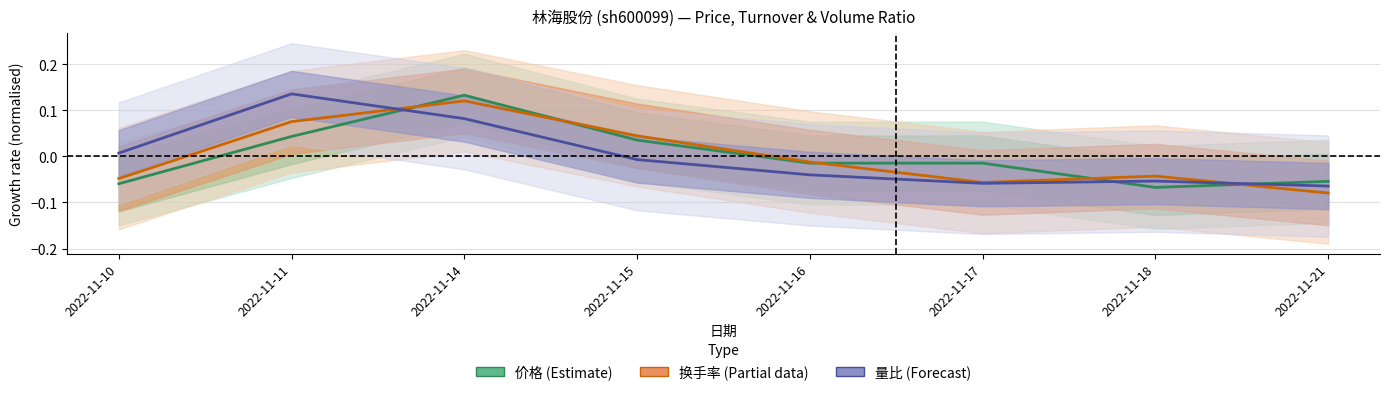

Rank the series by their maximum value, from lowest to highest.

换手率 (Partial data), 价格 (Estimate), 量比 (Forecast)